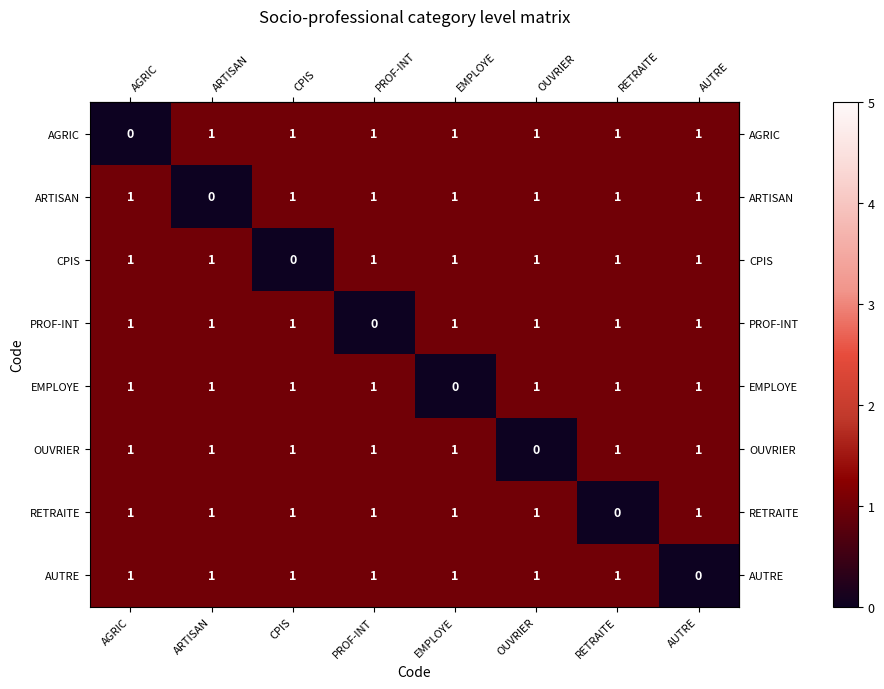

Where is AGRIC nearest to the value 0?

AGRIC